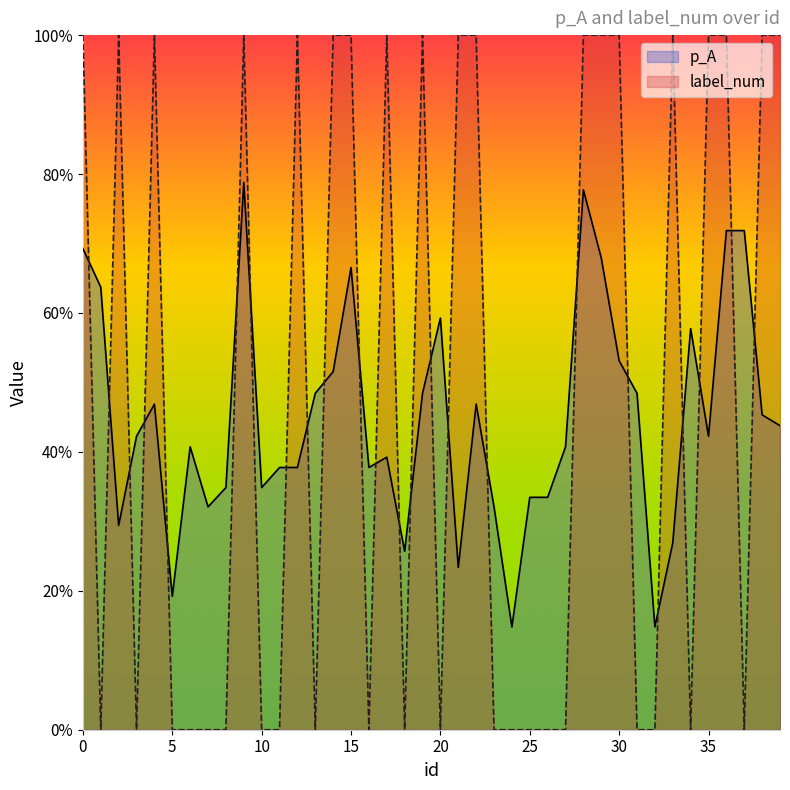

What is the approximate value of p_A at 22?

0.5